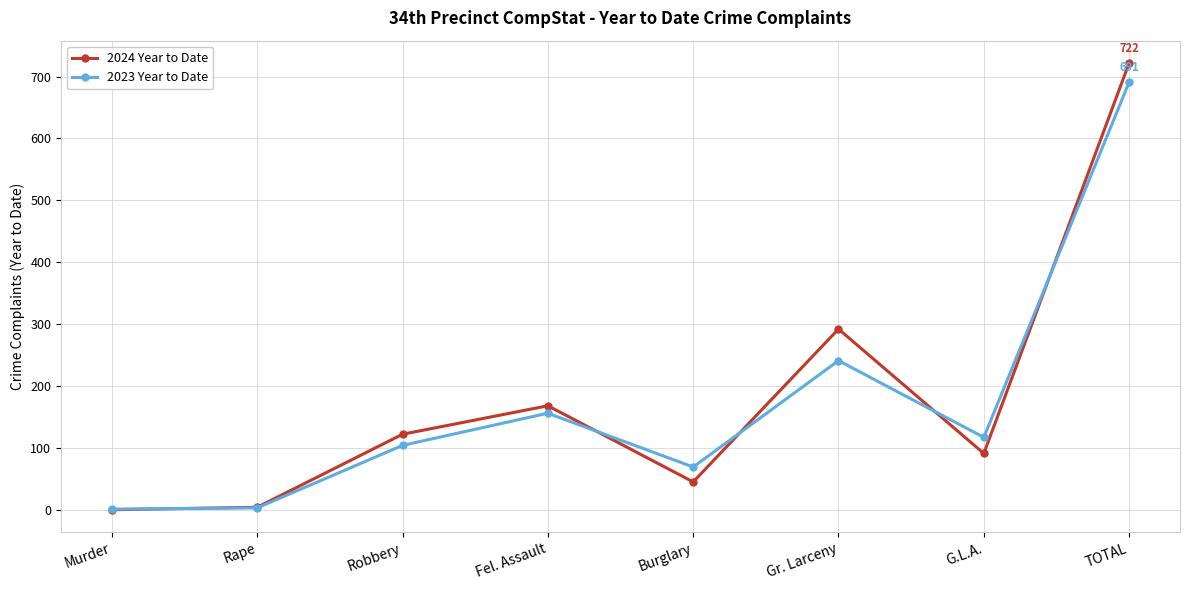

Which series has the widest spread of values?

2024 Year to Date